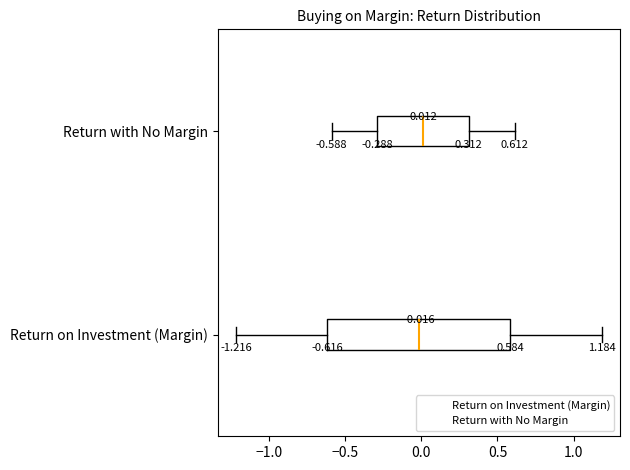

Which box is the widest, from its left edge to its right edge?

Return on Investment (Margin)